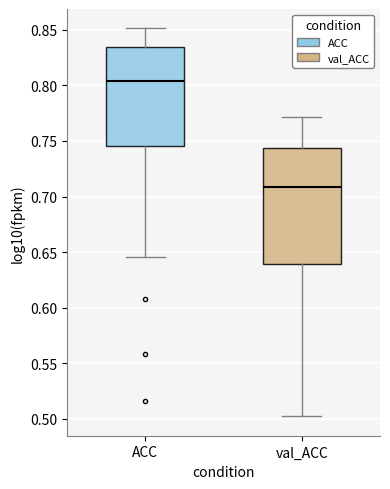

Which box is the tallest, from its lower edge to its upper edge?

val_ACC